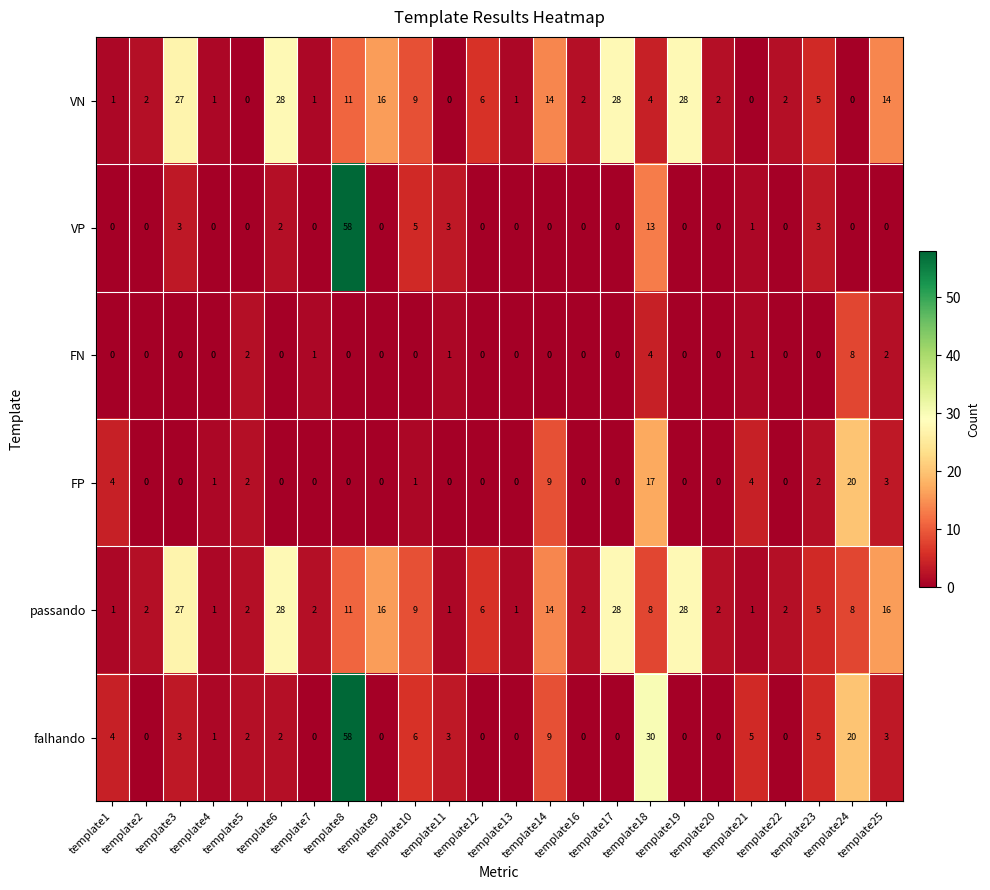

Count the number of data series in this chart.

6